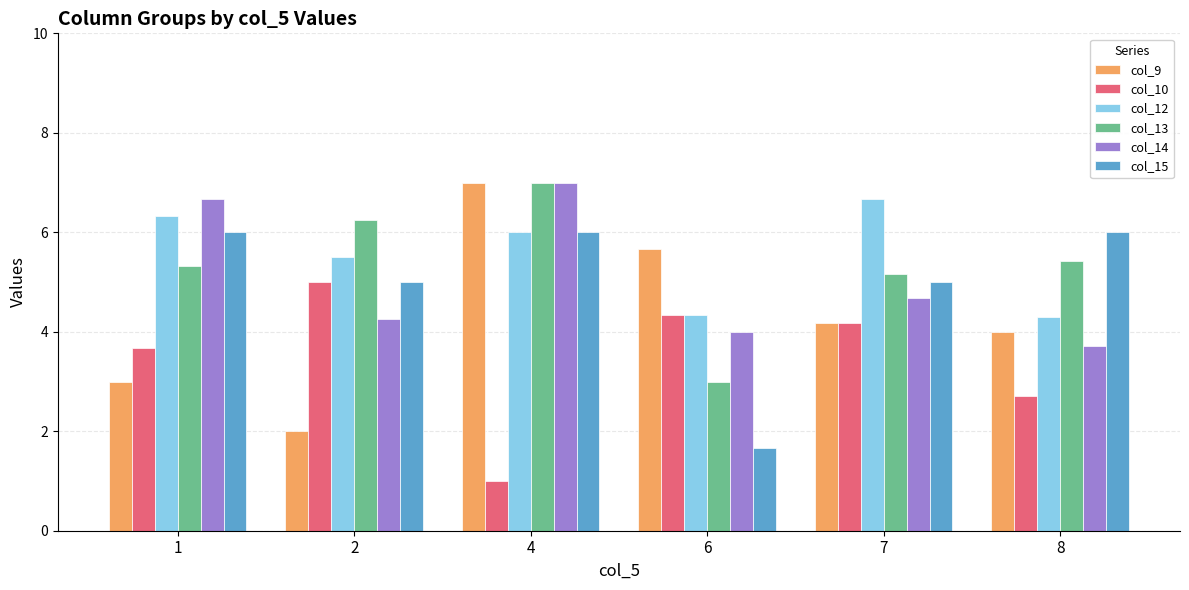

Is the value of col_13 at 7 greater than the value of col_10 at 8?

Yes